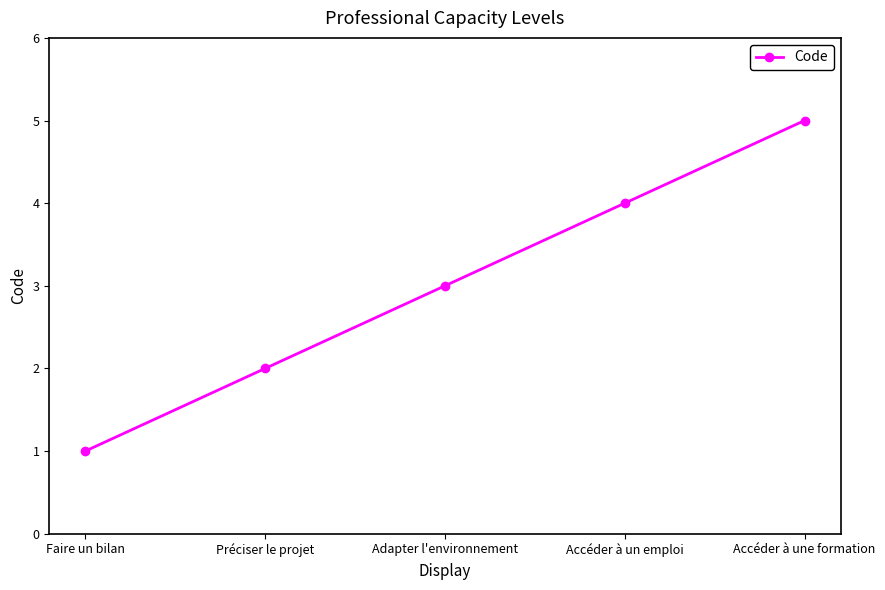

Approximately how many times larger is the value at Préciser le projet compared to Faire un bilan?

2.0